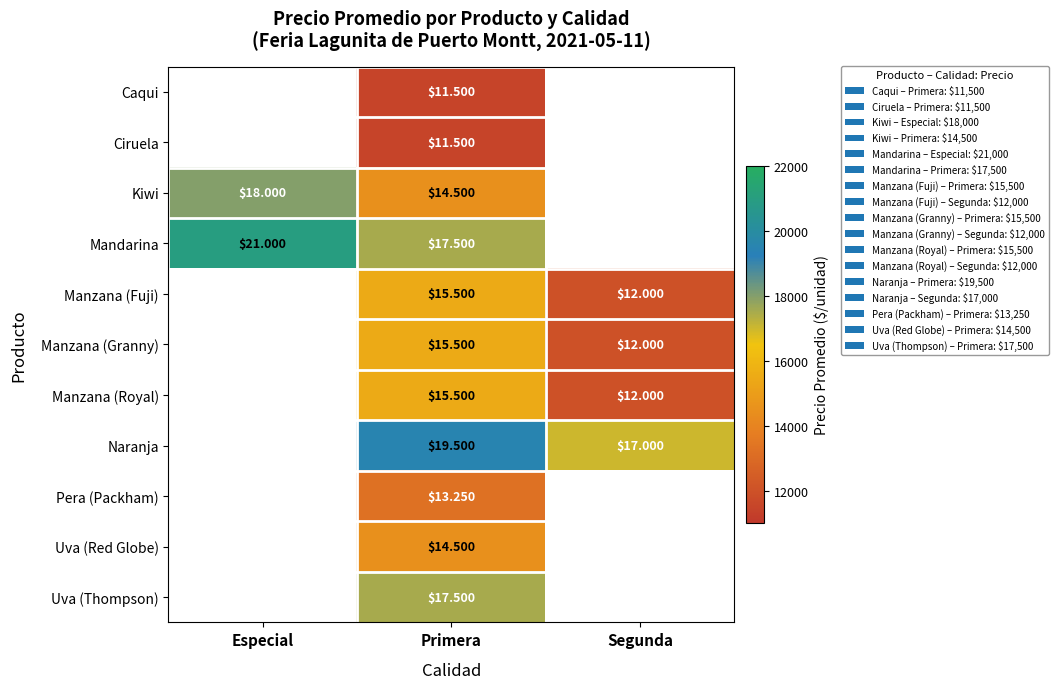

The value of Mandarina at Especial is 21000.0. True or false?

True